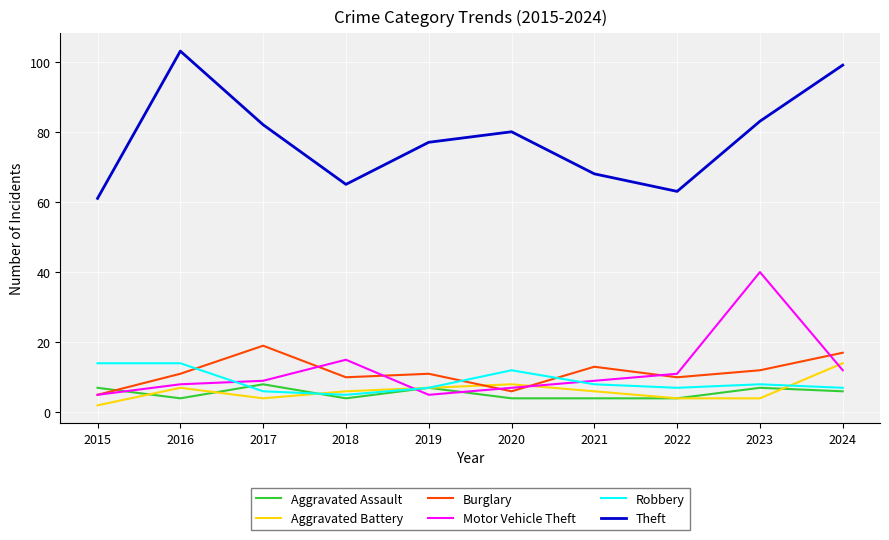

Reading left to right, what are all the values shown in this chart?

Aggravated Assault: 7	4	8	4	7	4	4	4	7	6
Aggravated Battery: 2	7	4	6	7	8	6	4	4	14
Burglary: 5	11	19	10	11	6	13	10	12	17
Motor Vehicle Theft: 5	8	9	15	5	7	9	11	40	12
Robbery: 14	14	6	5	7	12	8	7	8	7
Theft: 61	103	82	65	77	80	68	63	83	99